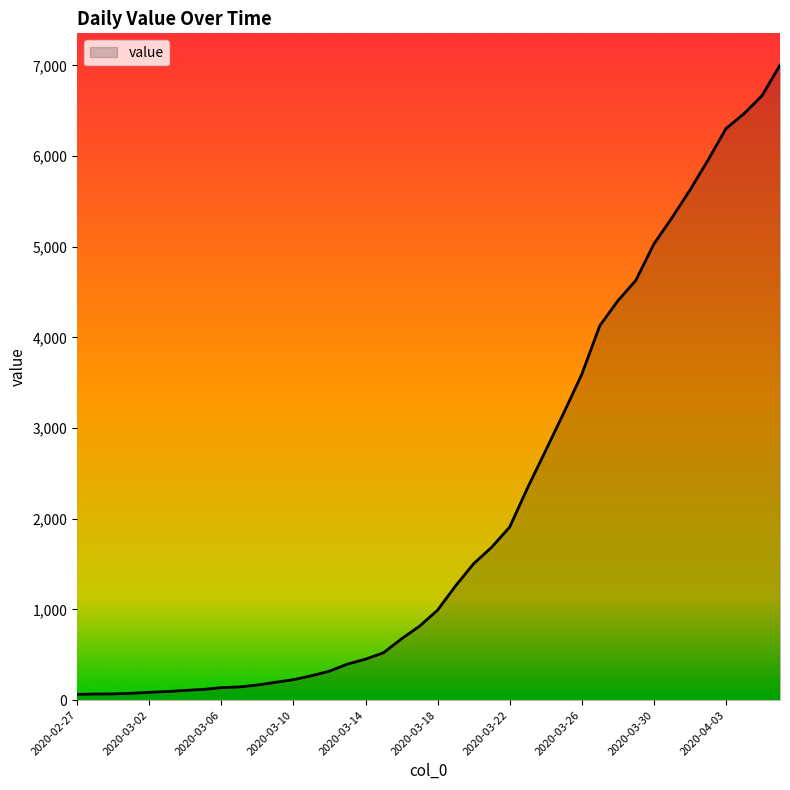

What is the difference between the maximum and minimum values?

6940